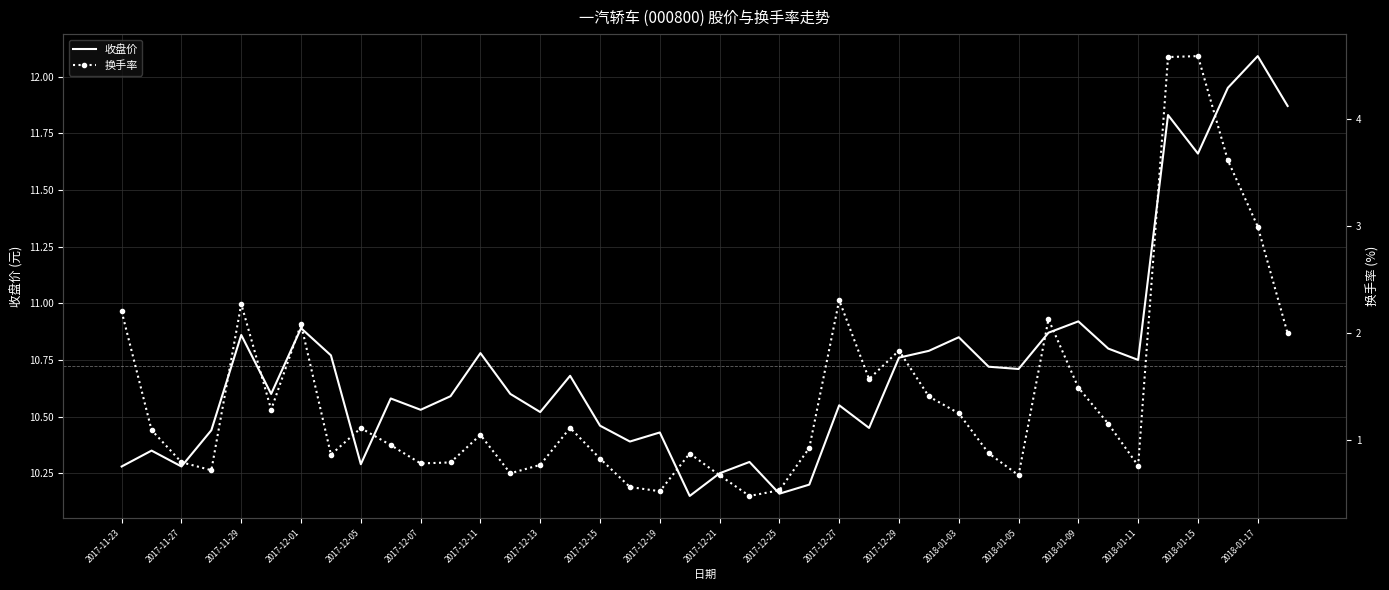

The 换手率 series shows 0.7 at 21. True or false?

False